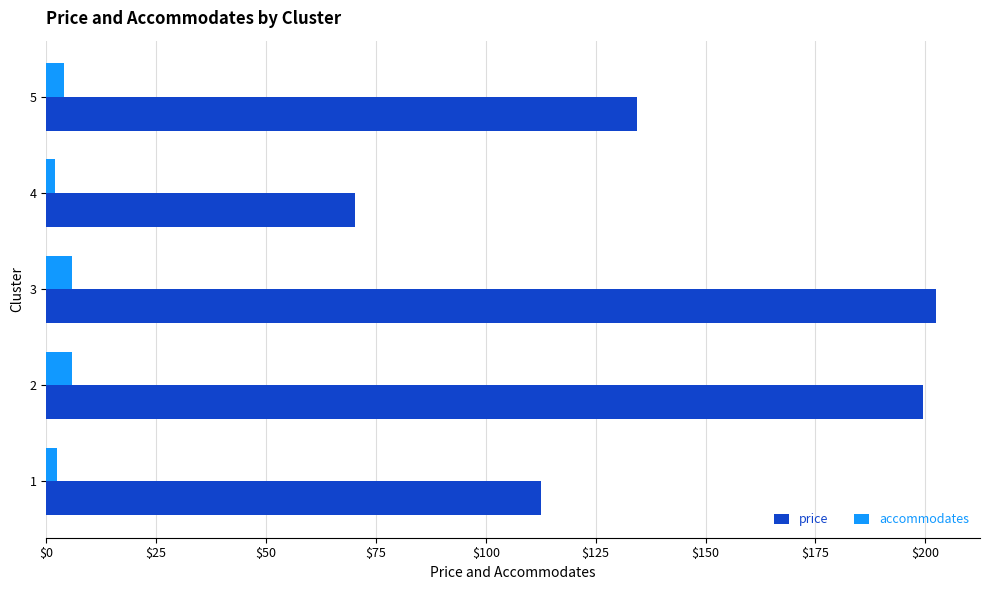

Is the value of accommodates at 2 greater than the value of price at 1?

No